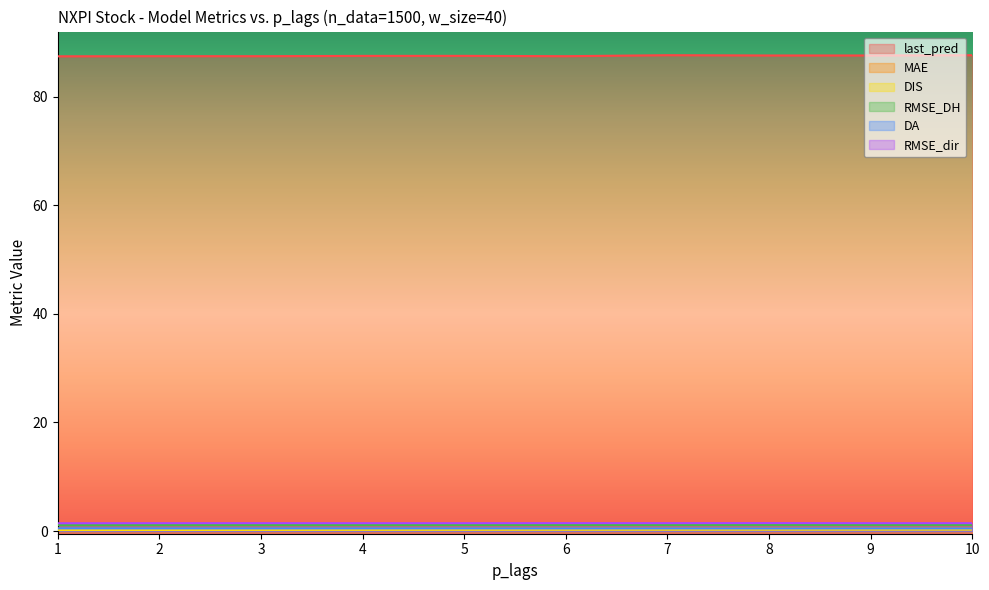

Which series has the largest total across all categories?

last_pred